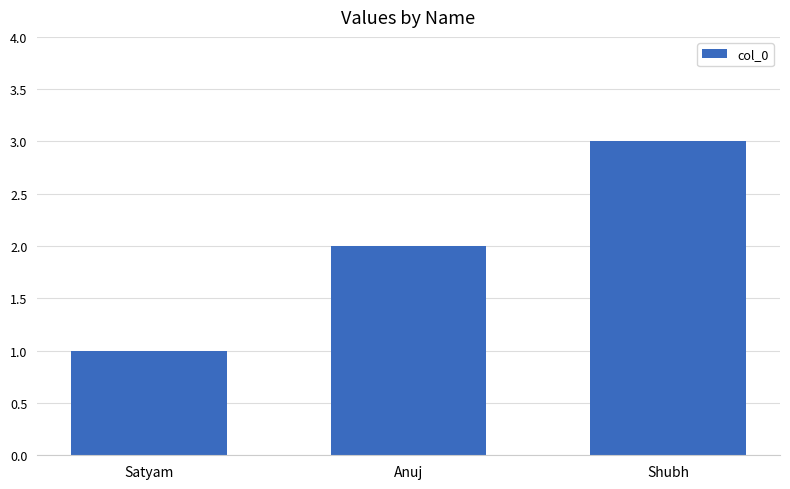

Which has a higher value, Shubh or Anuj?

Shubh